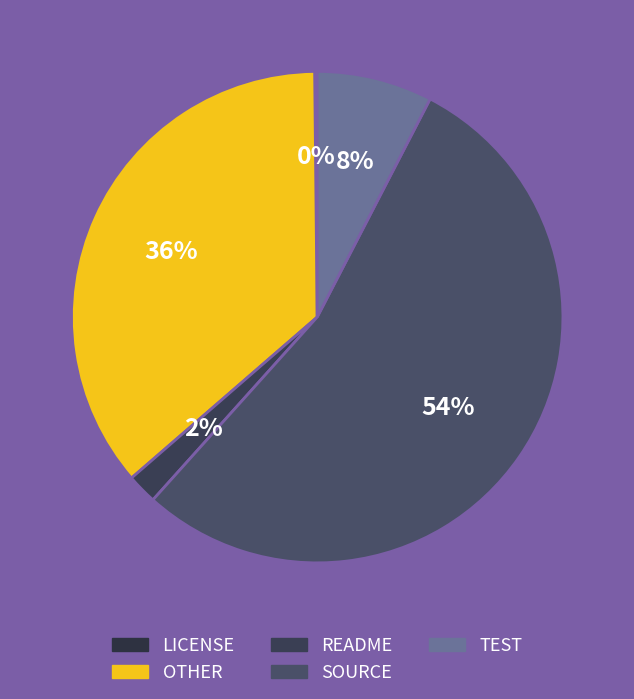

Rank the categories by value from lowest to highest.

LICENSE, README, TEST, OTHER, SOURCE